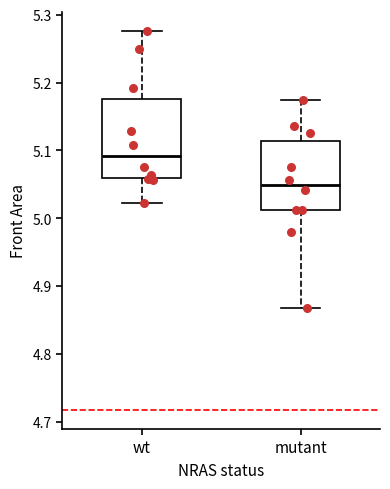

Where does the lower whisker of the box for wt end on the y-axis? The values are not printed on the chart, so give them approximately, as read against the axis.

5.02